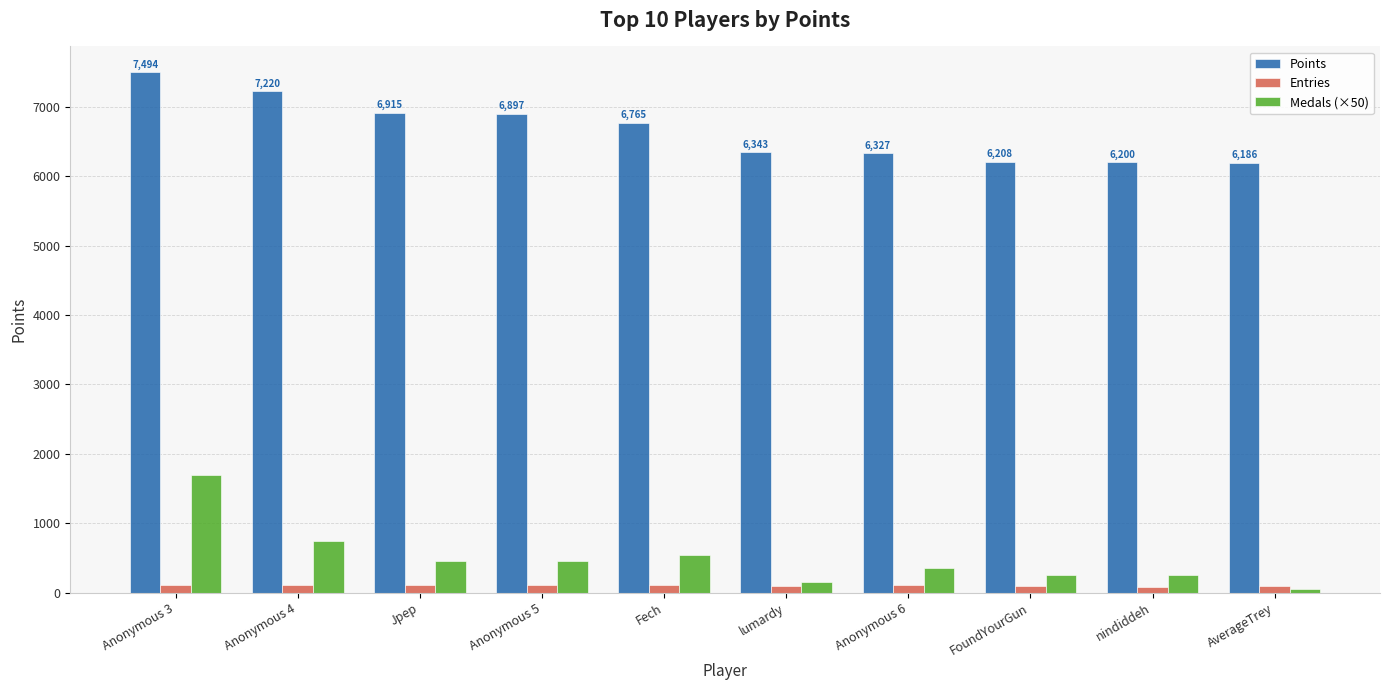

True or false: Medals (×50) has a value of 107 at Anonymous 6.

False